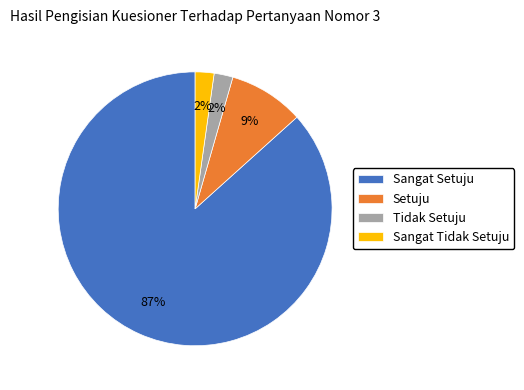

Is Sangat Setuju the majority of the pie?

Yes